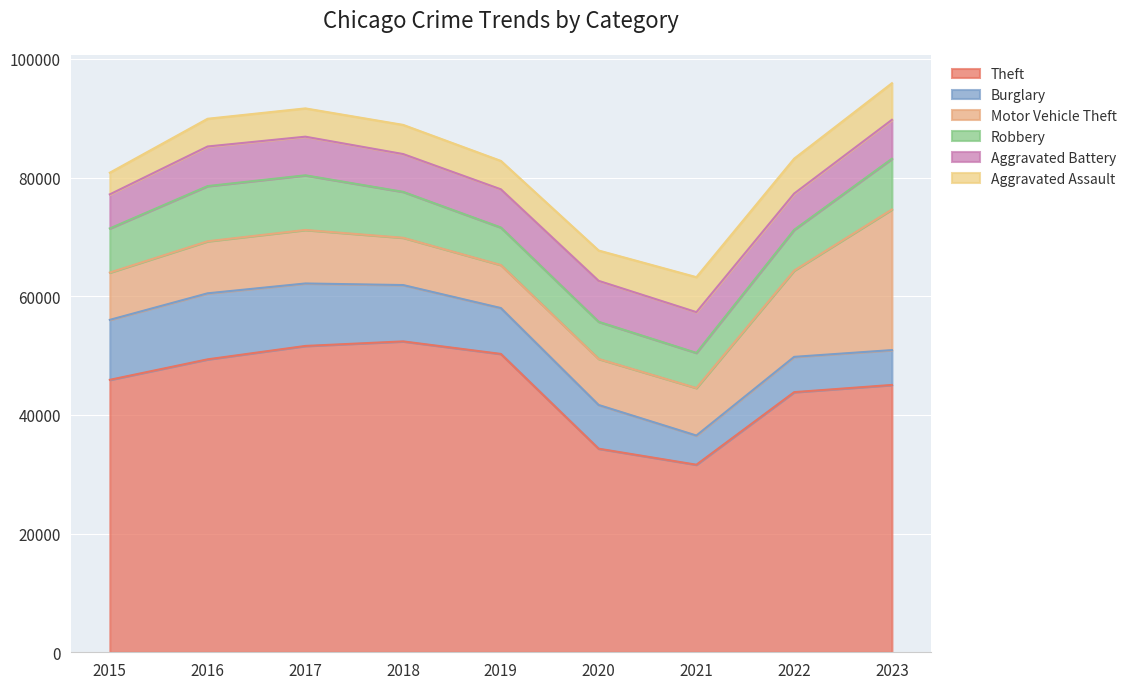

At which category does the chart reach its peak across all series?

2018